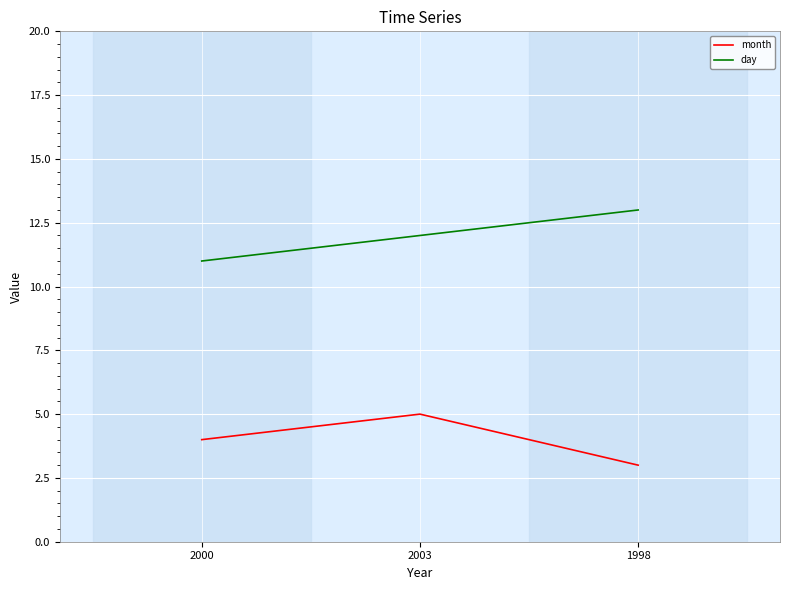

Which category has the lowest value in the day series?

2000